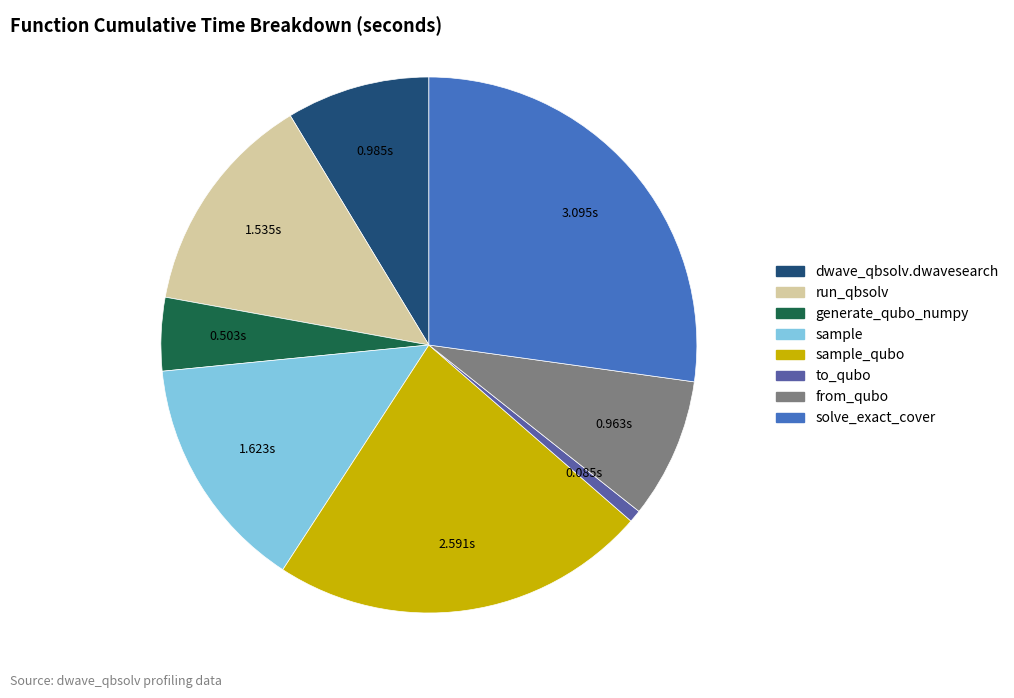

Does any single category account for the majority?

No